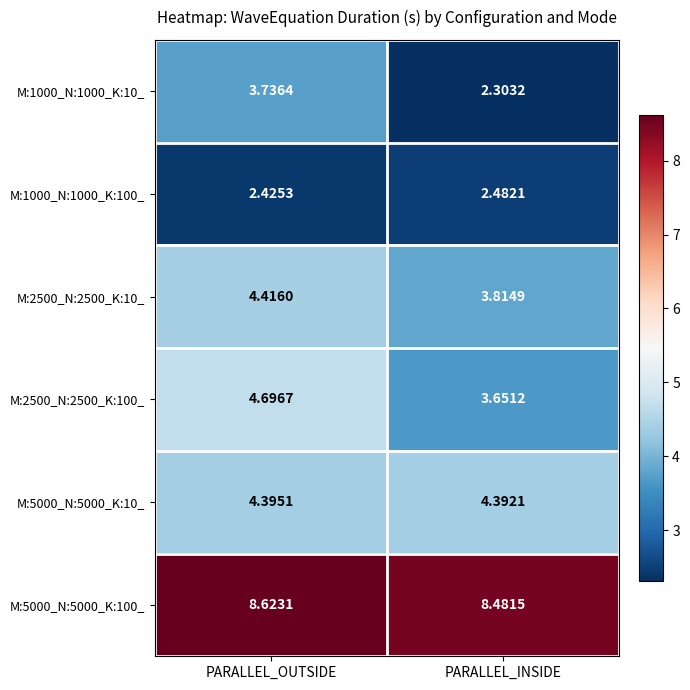

Which category has the highest value in the M:1000_N:1000_K:10_ series?

PARALLEL_OUTSIDE